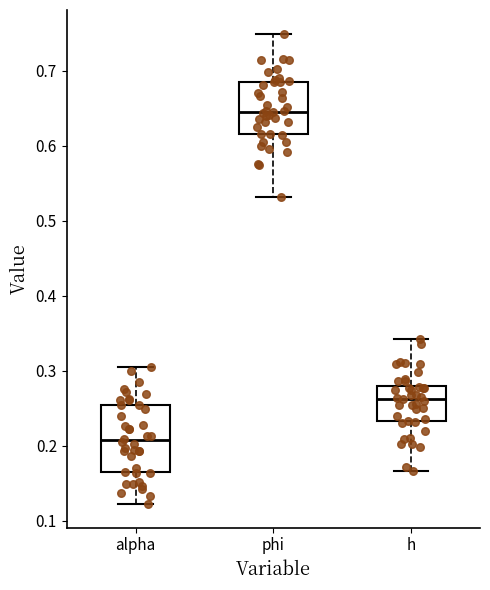

Which box's median line is the highest?

phi